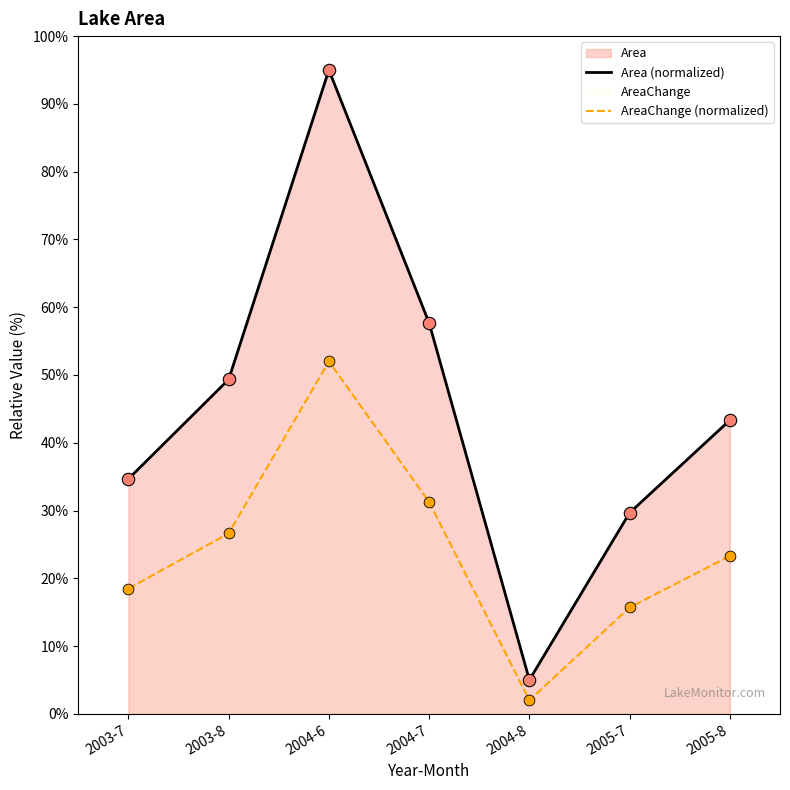

Which series has the largest total across all categories?

Area (normalized)